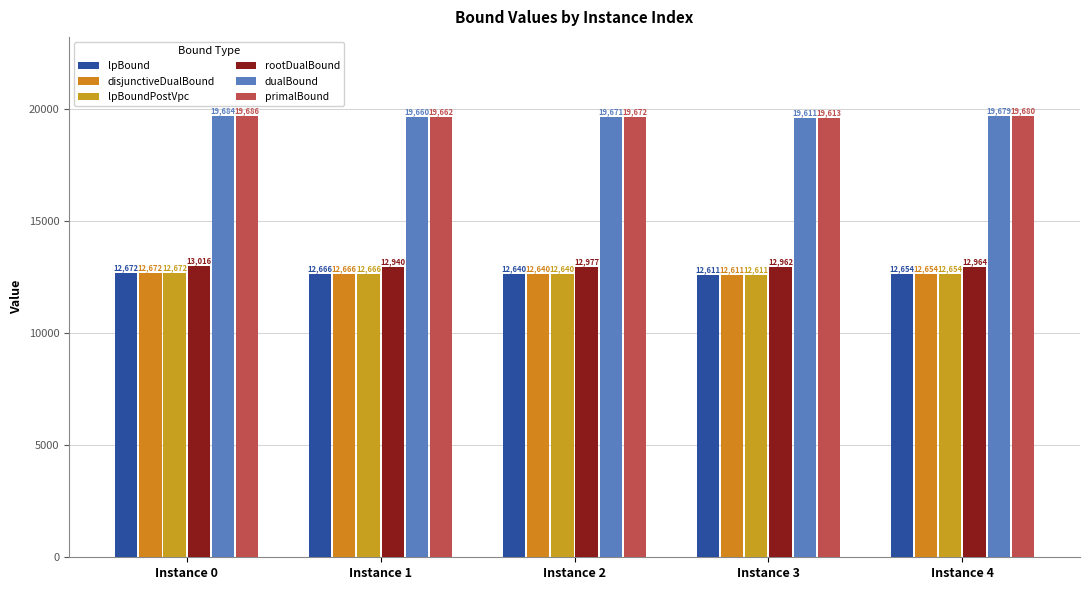

How many categories are shown in the chart?

5